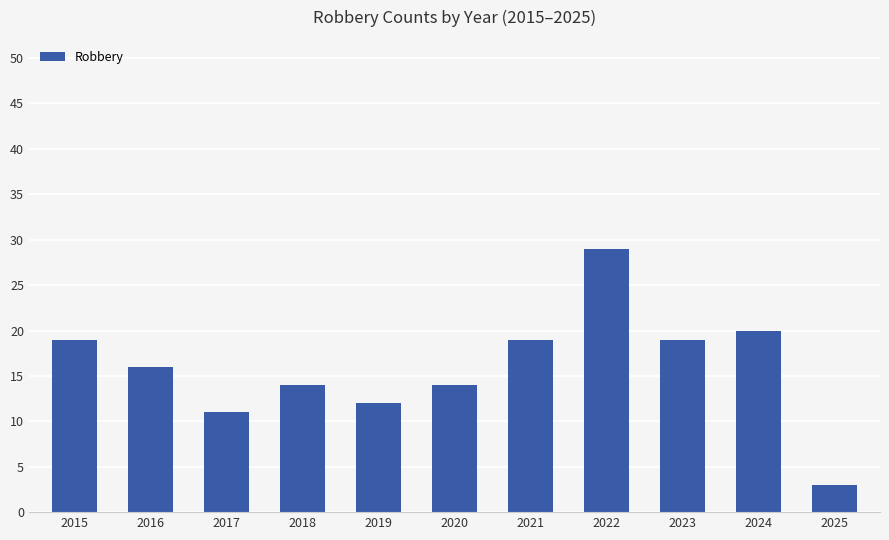

Is it true that the value at 2018 is 14?

True